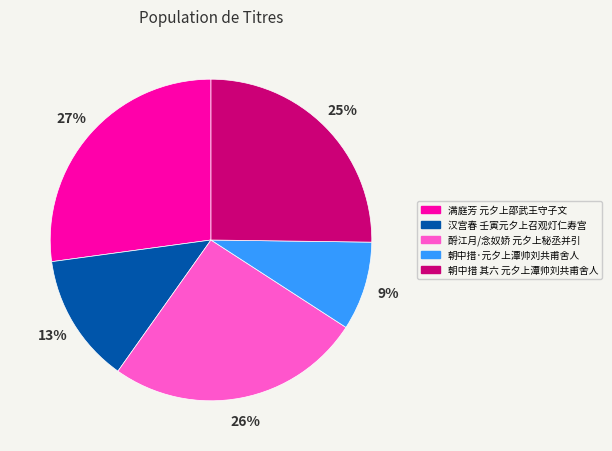

Between 满庭芳 元夕上邵武王守子文 and 朝中措·元夕上潭帅刘共甫舍人, which is larger?

满庭芳 元夕上邵武王守子文